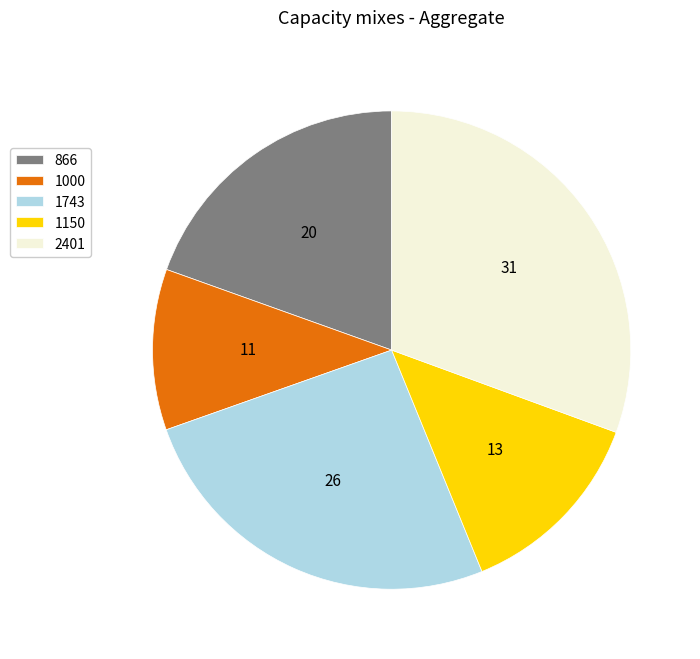

Which category has the biggest portion of the pie?

2401